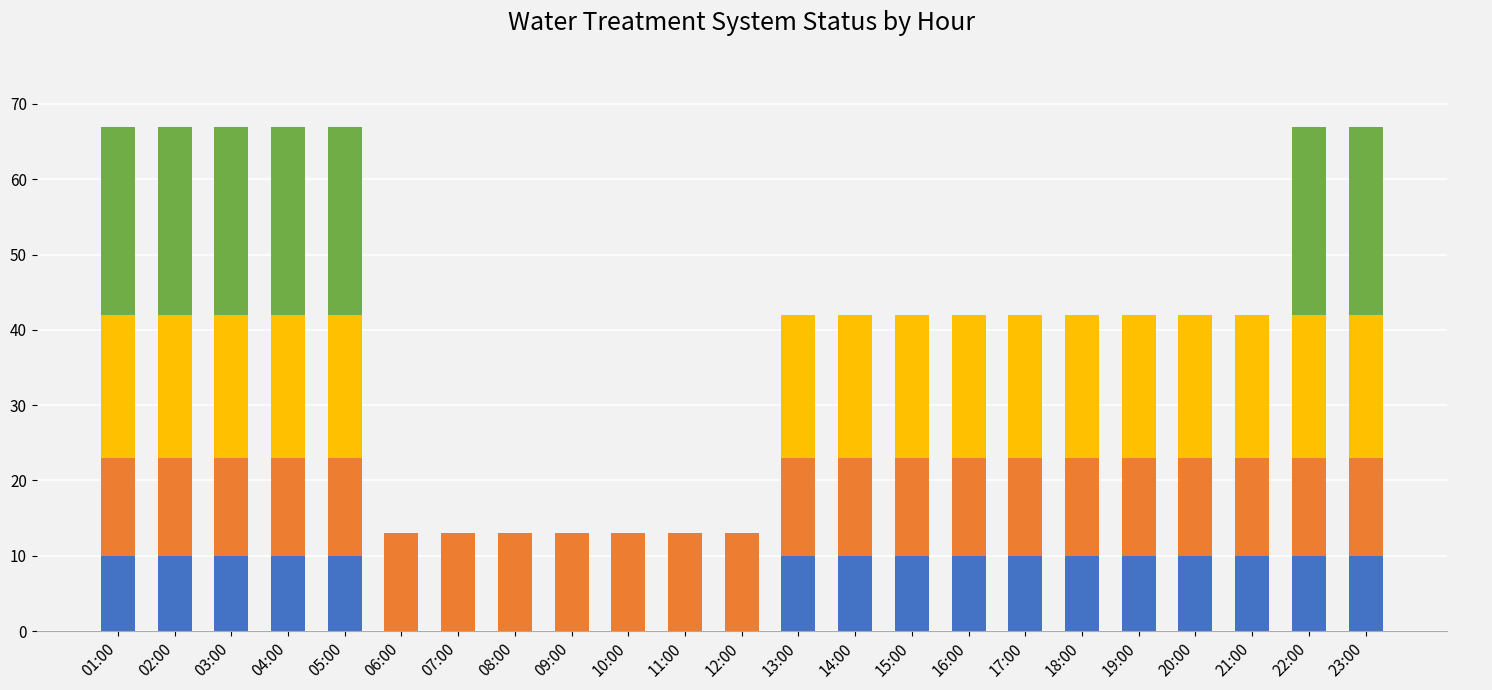

Which series has the largest range (max minus min)?

_BP_01A_Run_NaCl_PUMP